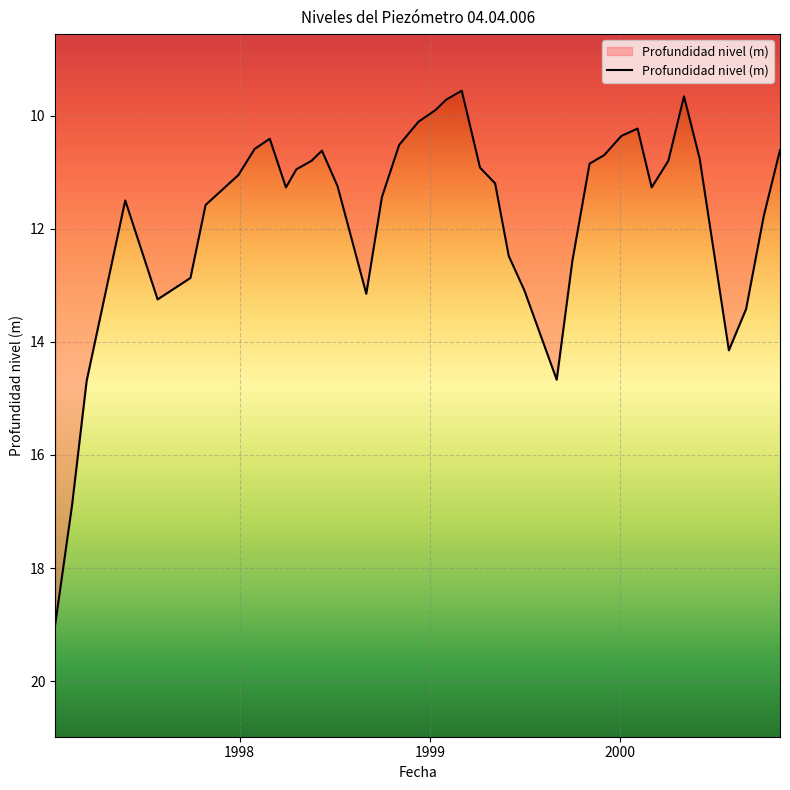

How many distinct data groups are displayed?

1